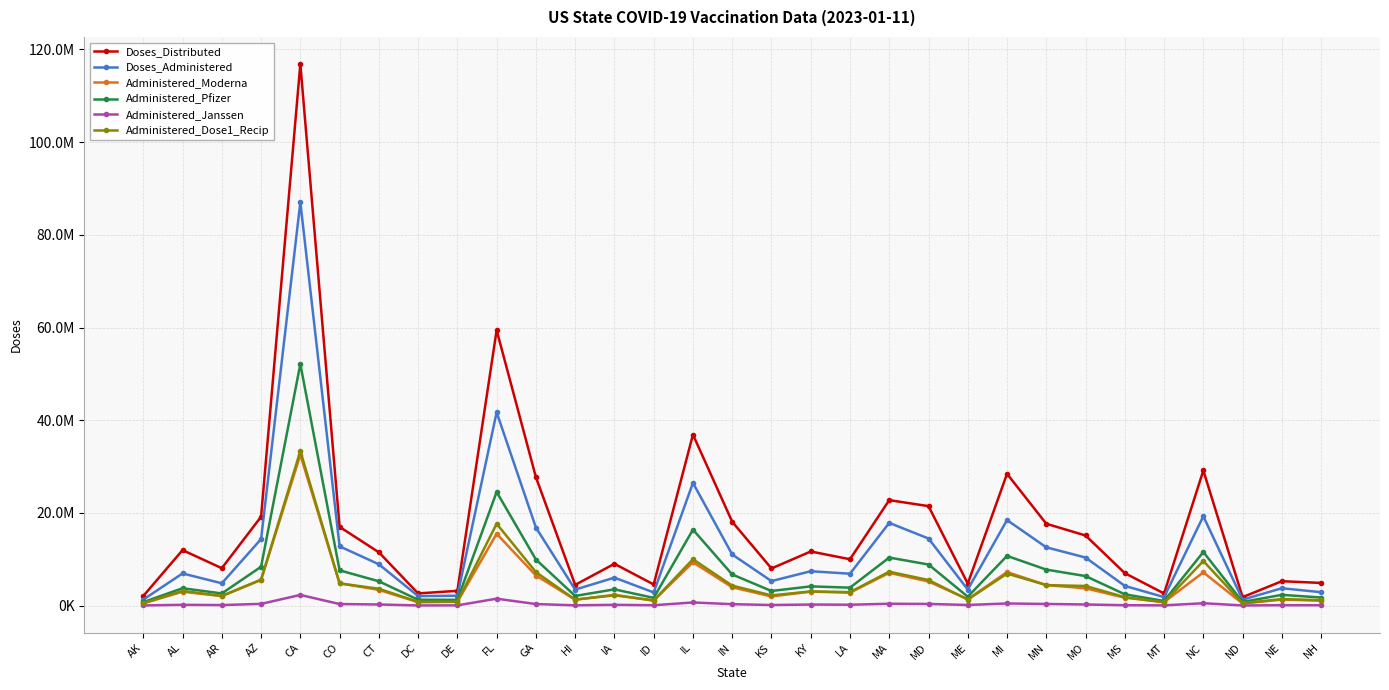

At which category does Doses_Distributed reach its first local peak?

AL